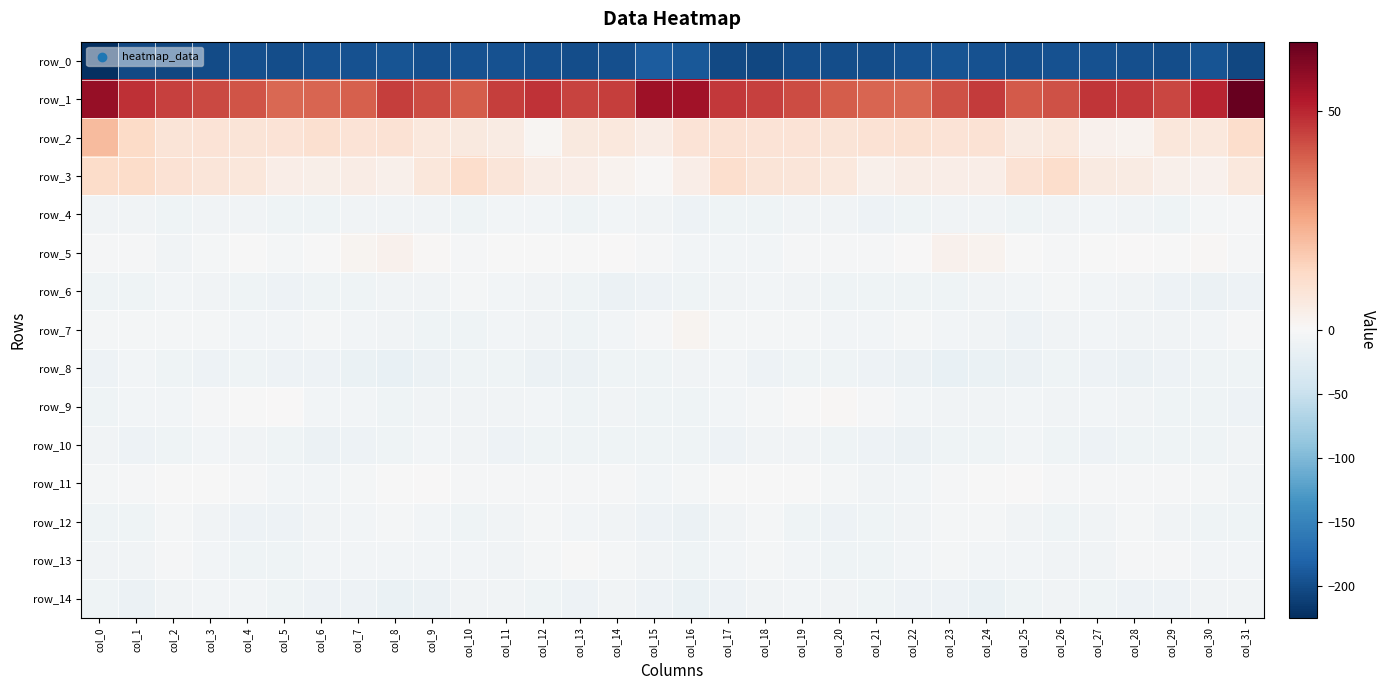

Is it true that row_14 equals -16.2 at col_15?

False